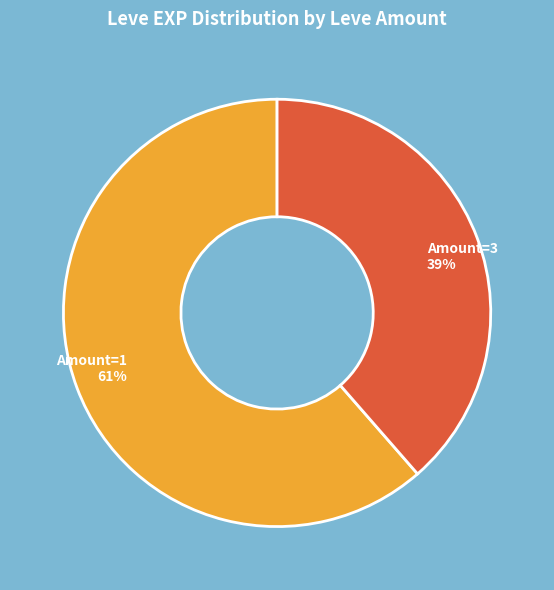

What is the smallest slice in the pie chart?

Amount=3 39%